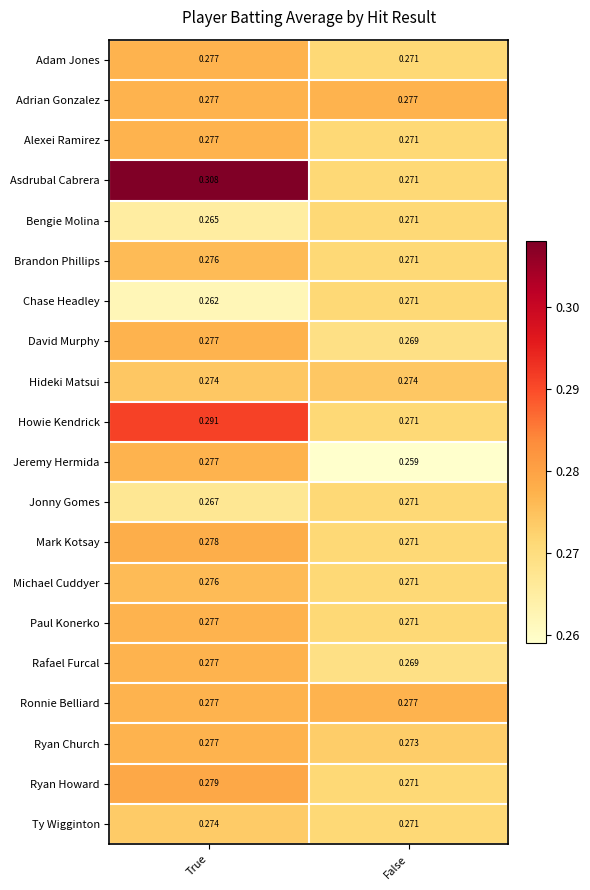

List the labels in order of Michael Cuddyer value, smallest first.

False, True